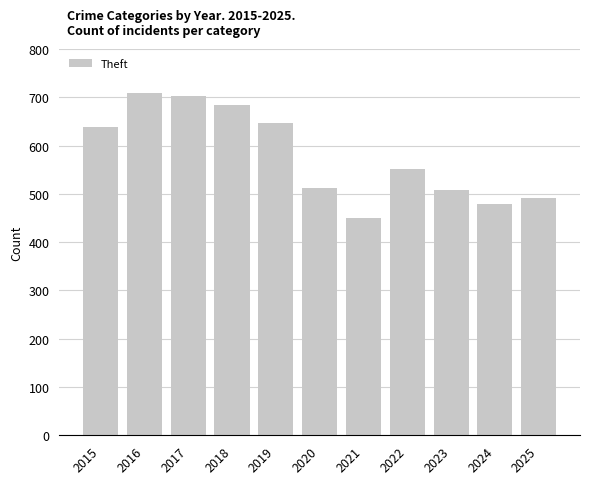

At which label does the data first exceed 552?

2015